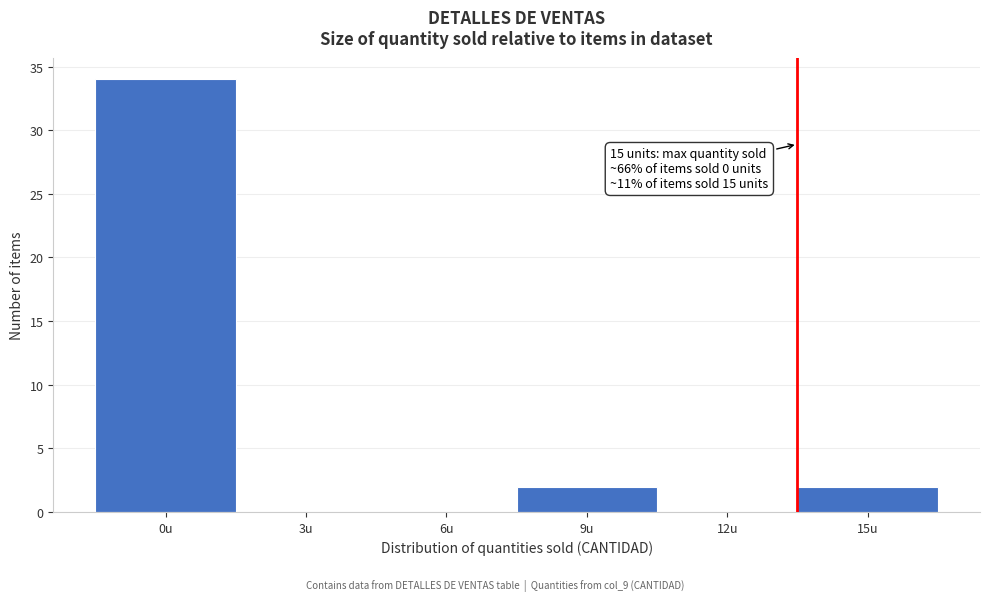

Reading left to right, extract all data points from this chart.

0u=34	3u=0	6u=0	9u=2	12u=0	15u=2